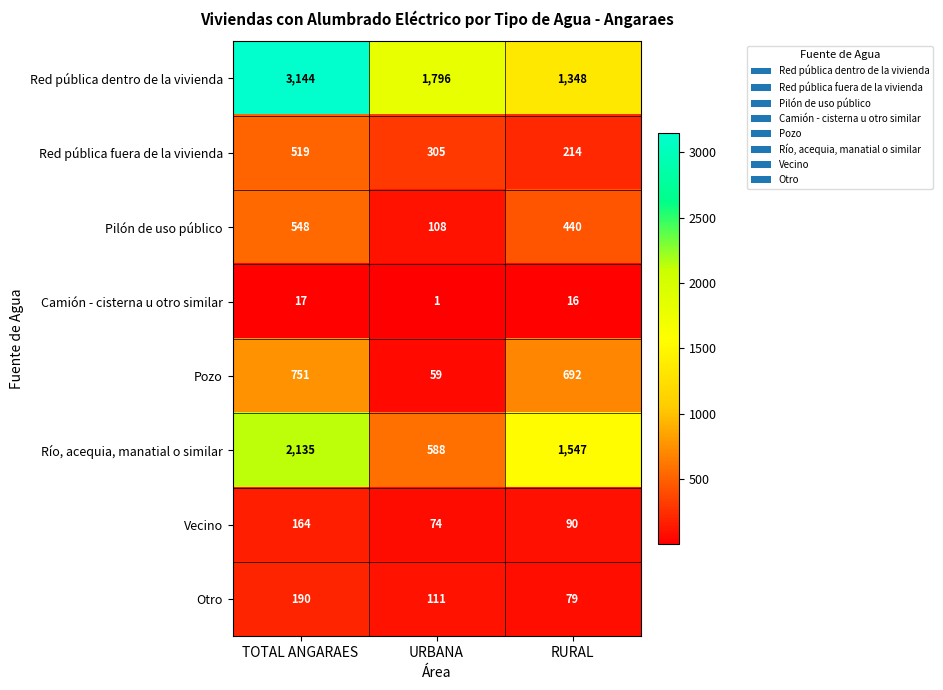

Rank the series by their maximum value, from lowest to highest.

Camión - cisterna u otro similar, Vecino, Otro, Red pública fuera de la vivienda, Pilón de uso público, Pozo, Río, acequia, manatial o similar, Red pública dentro de la vivienda